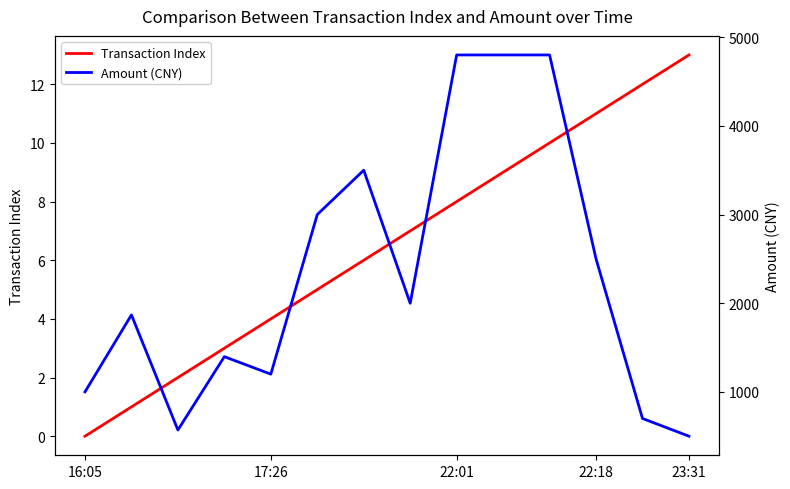

At how many categories does at least one series exceed 3671?

3